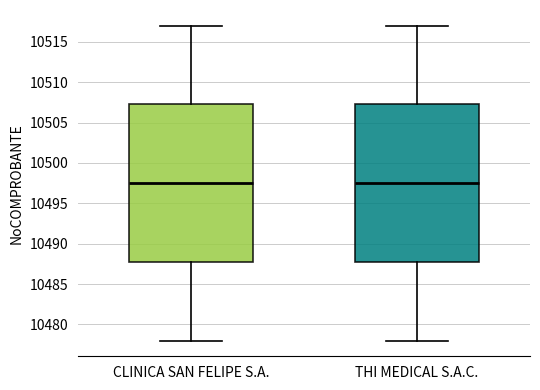

Reading left to right, read every box against the y-axis: the position of its median line, the range the box covers, and the ends of its whiskers. The values are not printed on the chart, so give them approximately, as read against the axis.

CLINICA SAN FELIPE S.A.: median 10497.5, box 10488.0 to 10507.5, whiskers 10478.0 to 10517.0
THI MEDICAL S.A.C.: median 10497.5, box 10488.0 to 10507.5, whiskers 10478.0 to 10517.0